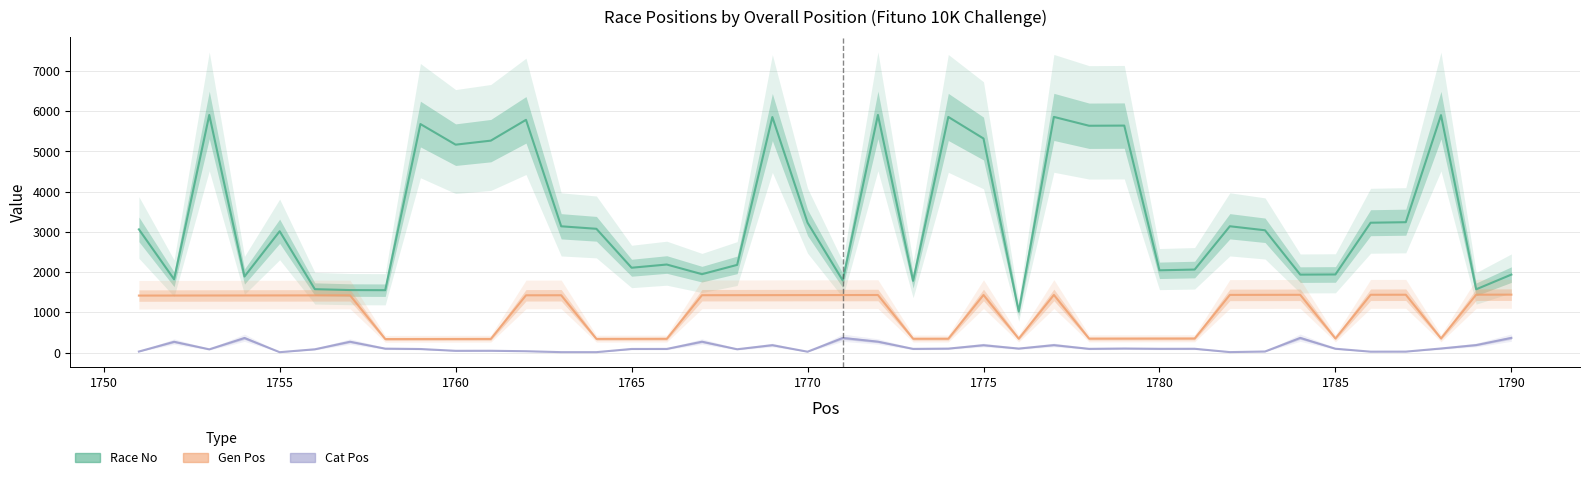

Reading left to right, list all the values displayed in this chart.

Race No: 1751=3062	1752=1820	1753=5905	1754=1890	1755=3015	1756=1575	1757=1553	1758=1550	1759=5679	1760=5167	1761=5267	1762=5784	1763=3138	1764=3076	1765=2108	1766=2188	1767=1948	1768=2179	1769=5853	1770=3229	1771=1792	1772=5906	1773=1782	1774=5856	1775=5320	1776=1021	1777=5857	1778=5637	1779=5641	1780=2044	1781=2063	1782=3139	1783=3039	1784=1937	1785=1941	1786=3227	1787=3240	1788=5901	1789=1572	1790=1938
Gen Pos: 1751=1416	1752=1417	1753=1418	1754=1419	1755=1420	1756=1421	1757=1422	1758=336	1759=337	1760=338	1761=339	1762=1423	1763=1424	1764=340	1765=341	1766=342	1767=1425	1768=1426	1769=1427	1770=1428	1771=1429	1772=1430	1773=343	1774=344	1775=1431	1776=345	1777=1432	1778=346	1779=347	1780=348	1781=349	1782=1433	1783=1434	1784=1435	1785=350	1786=1436	1787=1437	1788=351	1789=1438	1790=1439
Cat Pos: 1751=25	1752=268	1753=80	1754=362	1755=9	1756=81	1757=269	1758=97	1759=88	1760=43	1761=44	1762=33	1763=10	1764=10	1765=89	1766=90	1767=270	1768=82	1769=184	1770=21	1771=363	1772=271	1773=91	1774=98	1775=183	1776=99	1777=185	1778=92	1779=100	1780=93	1781=94	1782=11	1783=26	1784=364	1785=95	1786=22	1787=23	1788=101	1789=186	1790=365